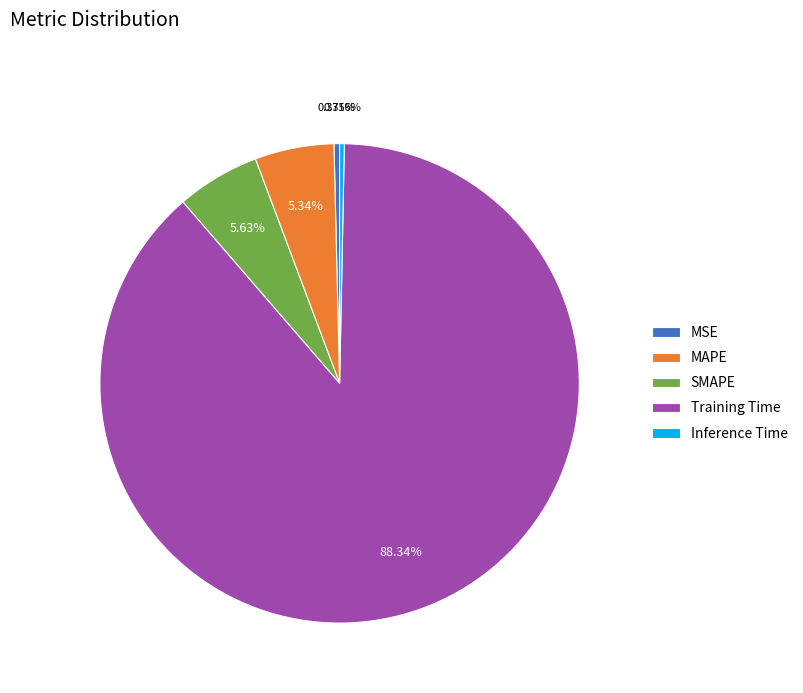

To the nearest percent, what percentage of the pie is SMAPE?

6%